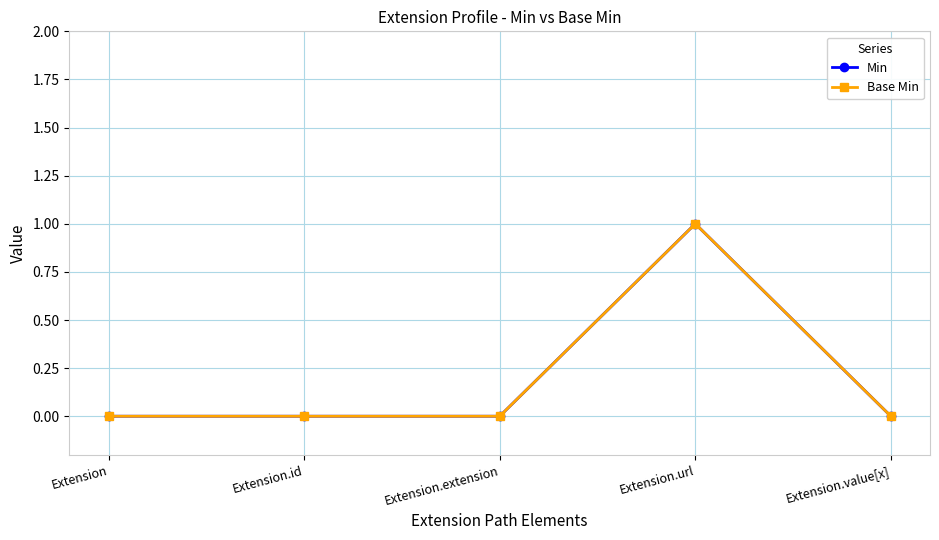

Reading left to right, extract all data points from this chart.

Min: Extension=0	Extension.id=0	Extension.extension=0	Extension.url=1	Extension.value[x]=0
Base Min: Extension=0	Extension.id=0	Extension.extension=0	Extension.url=1	Extension.value[x]=0